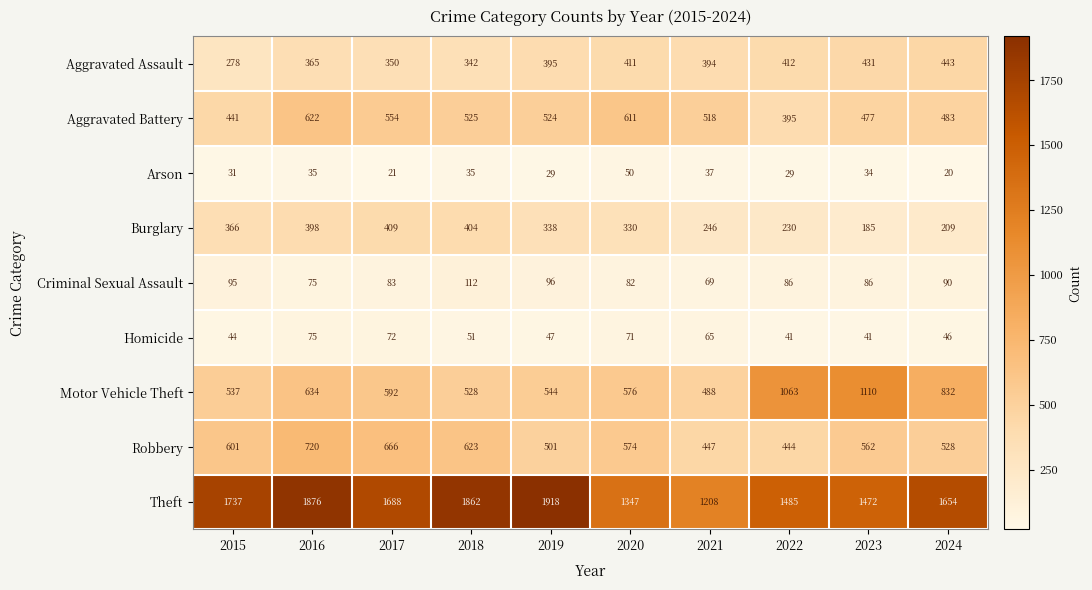

List the labels in order of Aggravated Battery value, smallest first.

2022, 2015, 2023, 2024, 2021, 2019, 2018, 2017, 2020, 2016